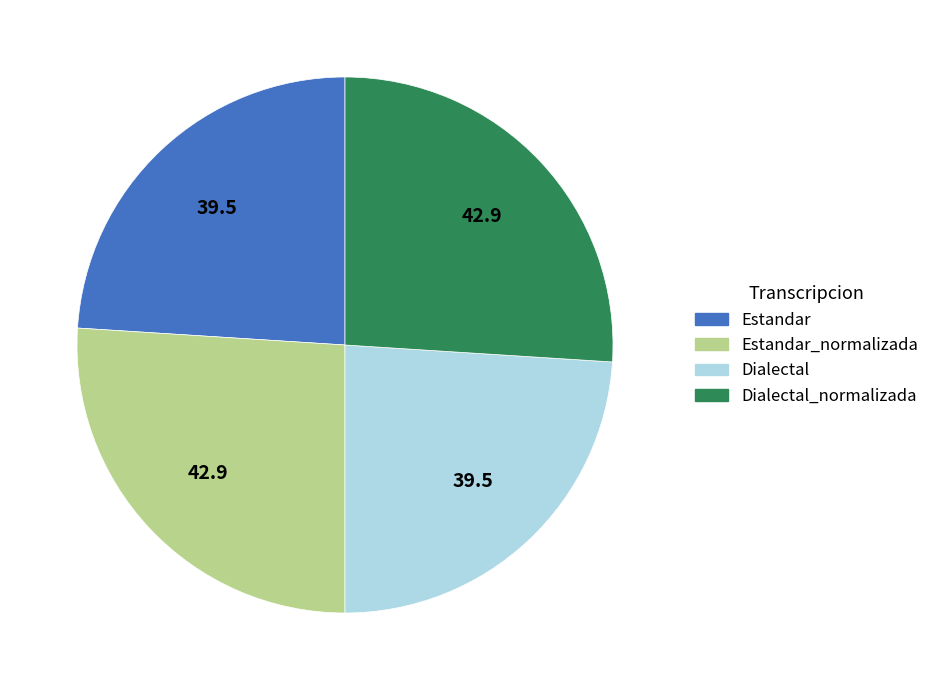

Is there a majority slice in this chart?

No